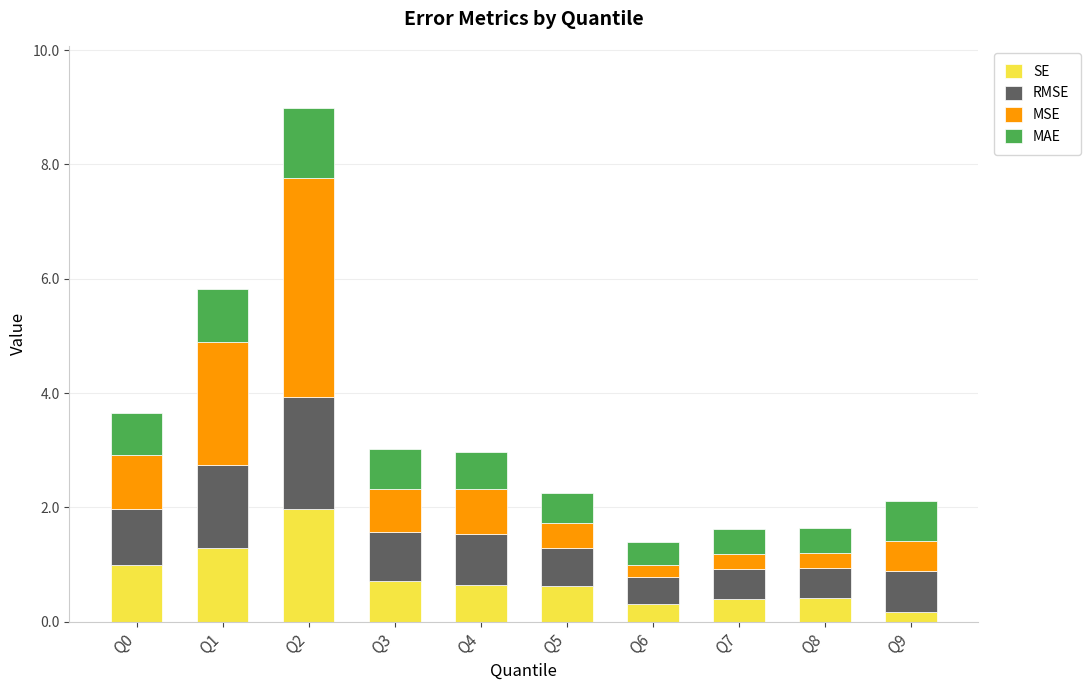

Does the chart contain stacked bars?

Yes